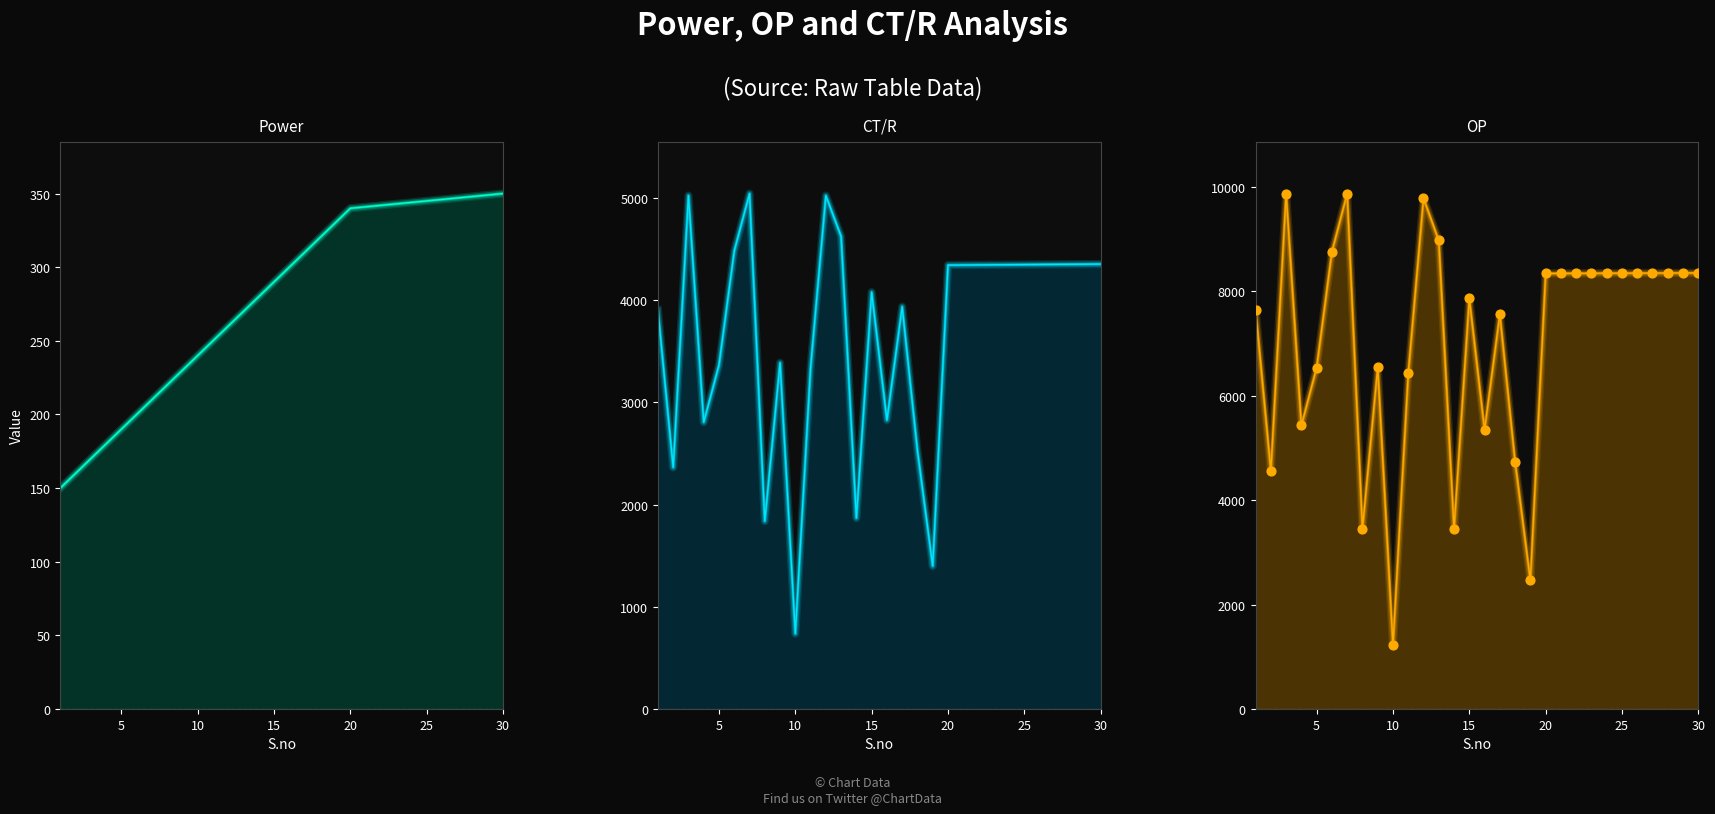

Which series has the widest spread of Y values?

OP